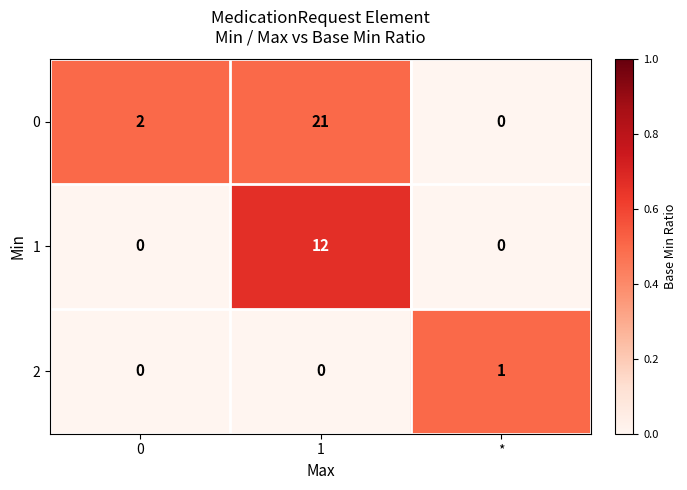

Reading left to right, list all the values displayed in this chart.

0: 2	21	0
1: 0	12	0
2: 0	0	1